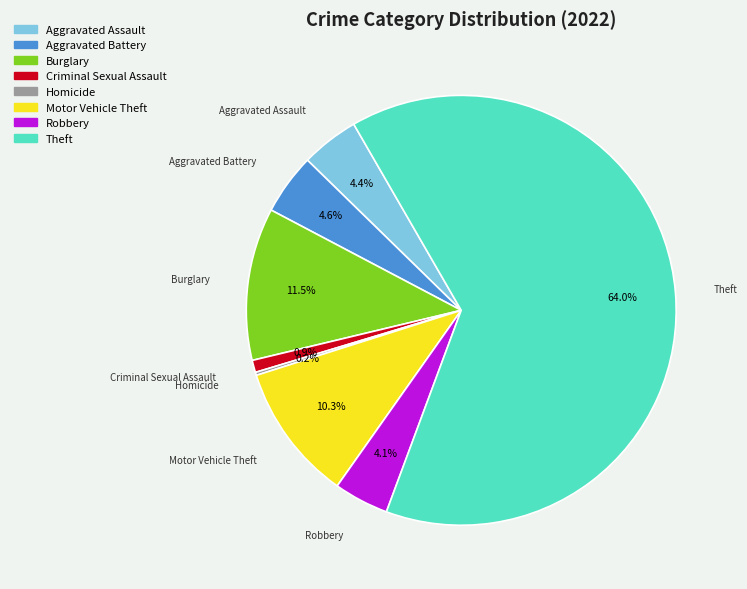

Is there any slice that represents more than half of the pie?

Yes